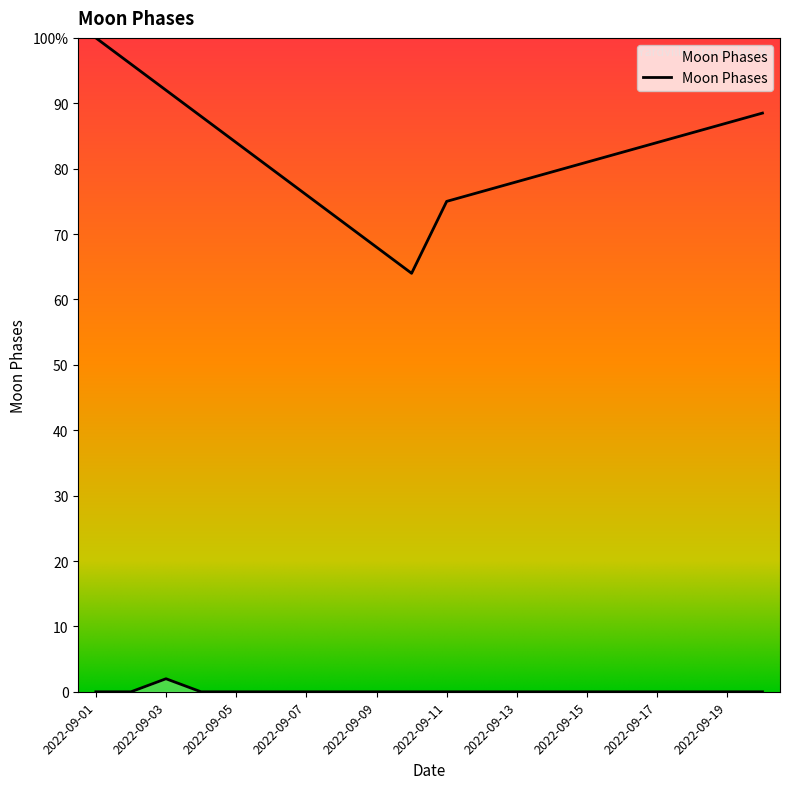

Which has a higher value, 2022-09-09 or 2022-09-12?

2022-09-09